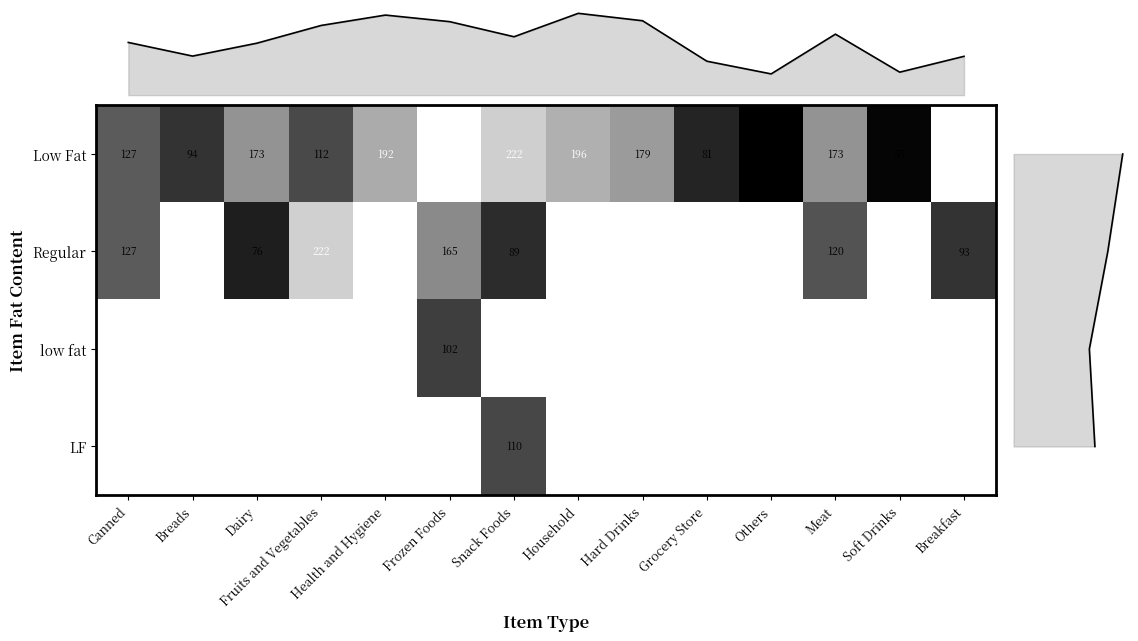

Is it true that Low Fat equals 173.2 at Dairy?

True